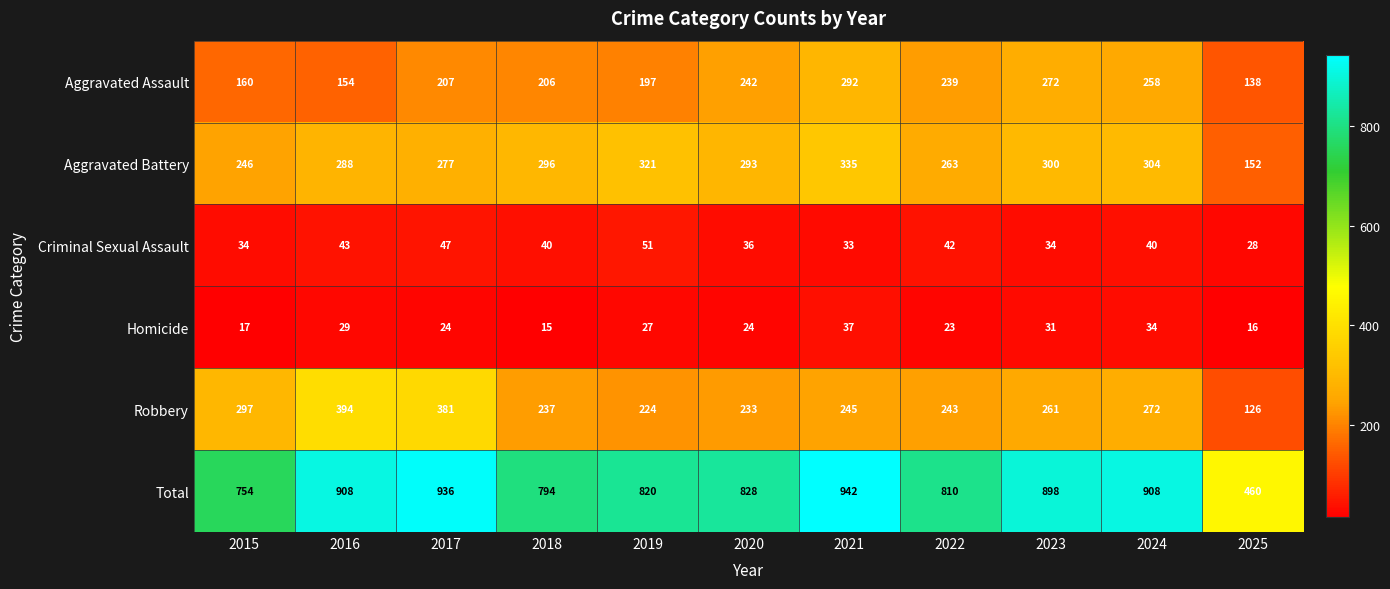

At how many categories does at least one series exceed 724?

10